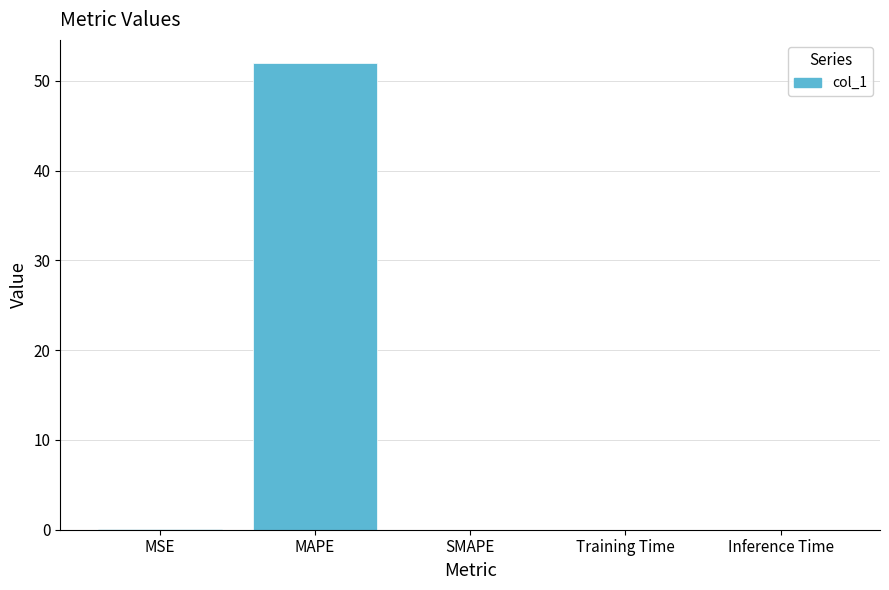

Which category has the highest value across all series?

MAPE